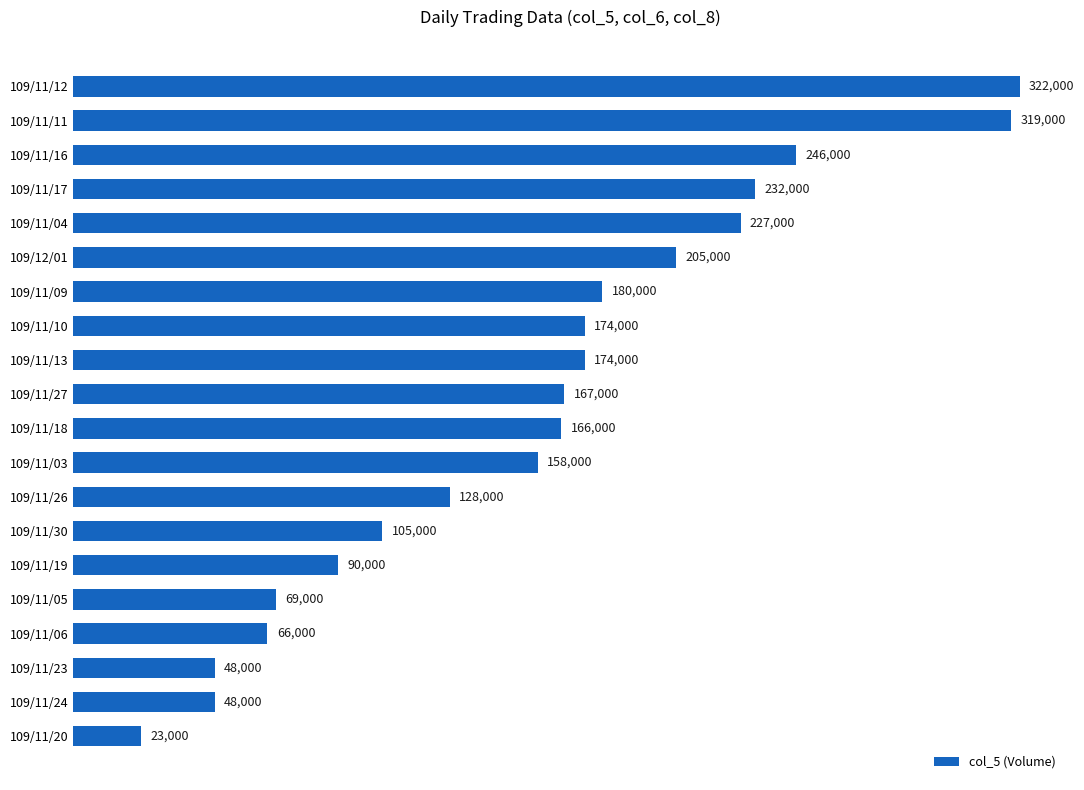

What is the approximate value at 109/11/26, to the nearest 50?

128000